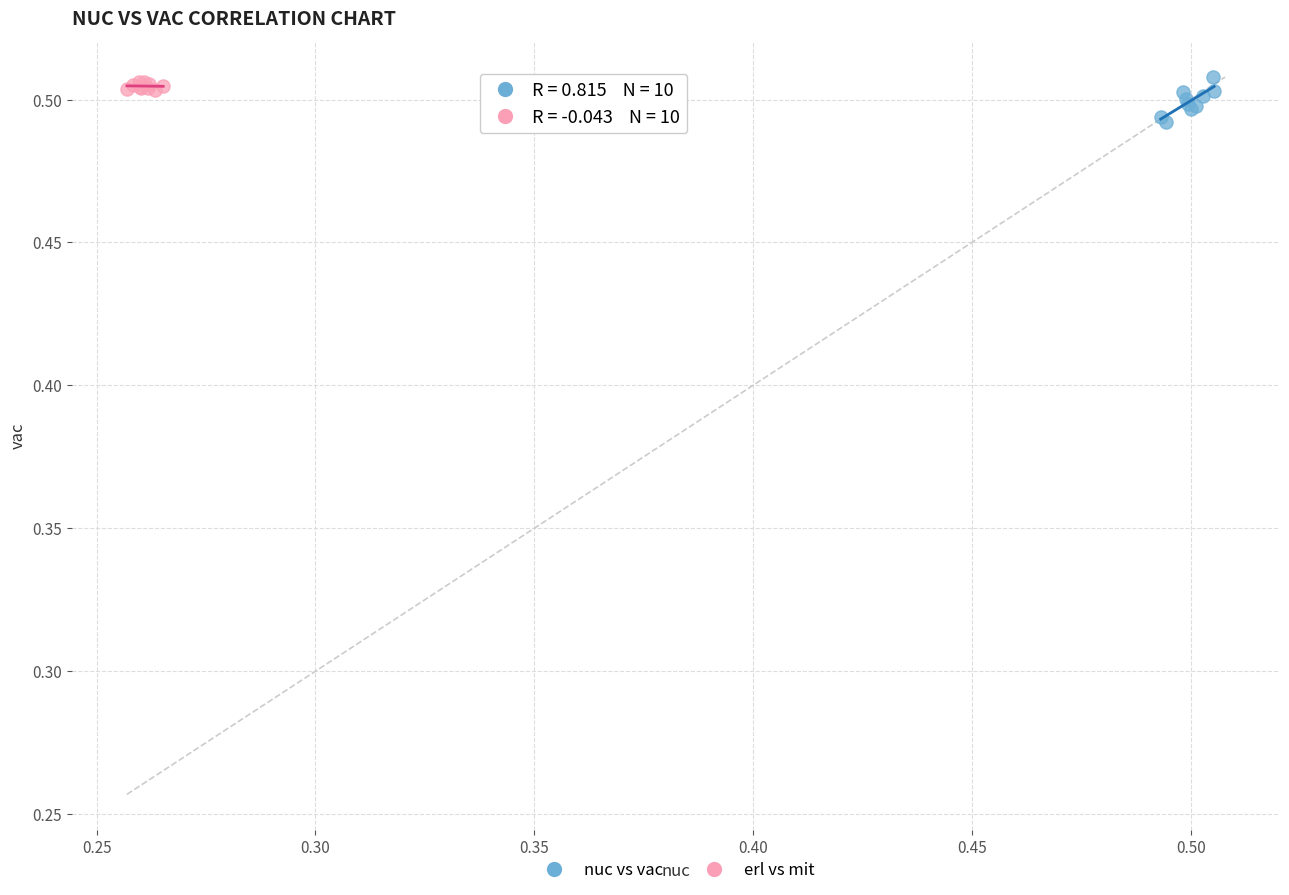

Which series contains the lowest Y value?

nuc vs vac